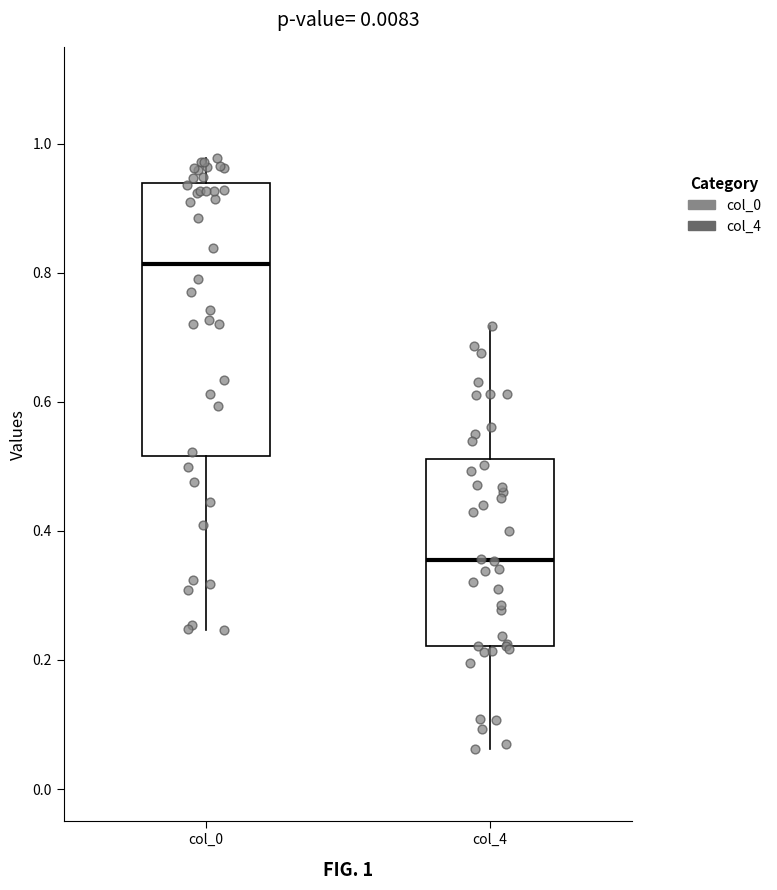

Reading left to right, read every box against the y-axis: the position of its median line, the range the box covers, and the ends of its whiskers. The values are not printed on the chart, so give them approximately, as read against the axis.

col_0: median 0.82, box 0.52 to 0.94, whiskers 0.24 to 0.98
col_4: median 0.36, box 0.22 to 0.52, whiskers 0.06 to 0.72